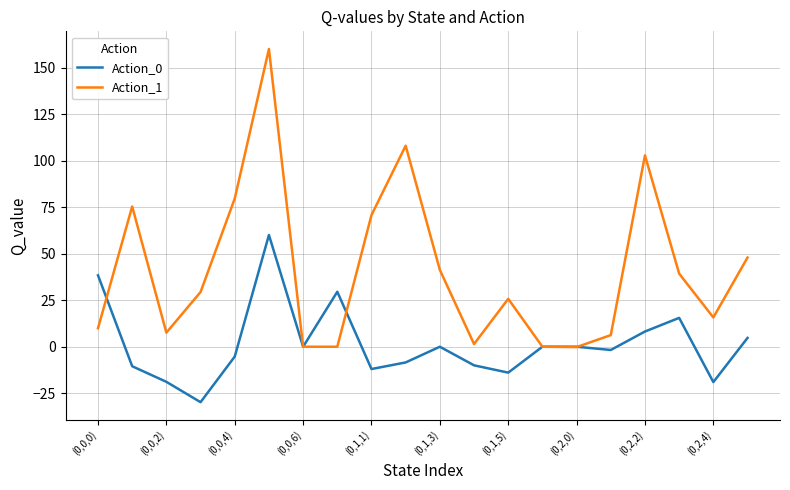

Count the number of categories in the chart.

20